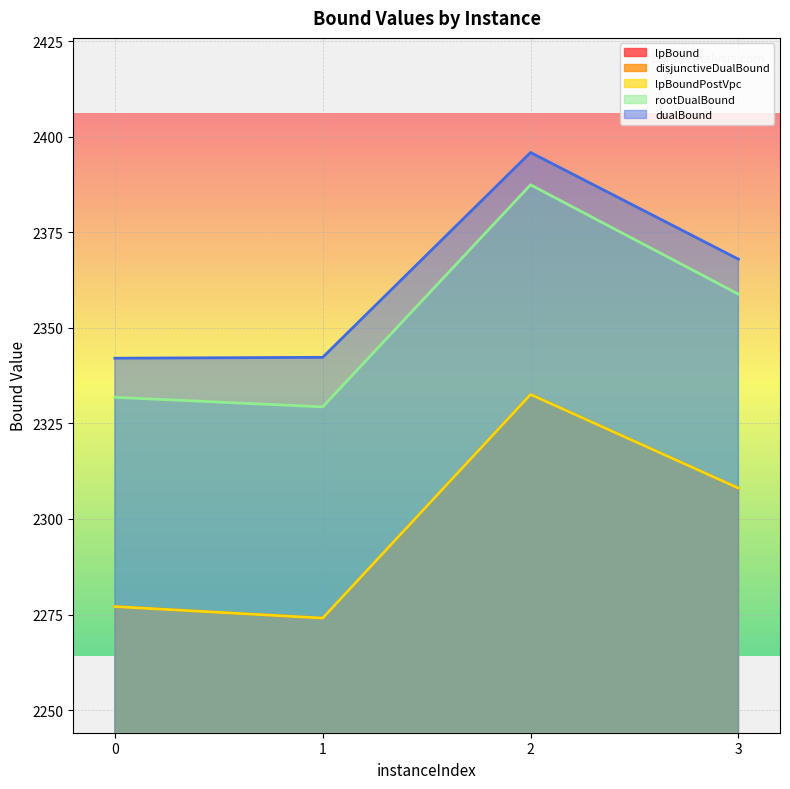

True or false: rootDualBound has more than 2 interior local peaks.

False